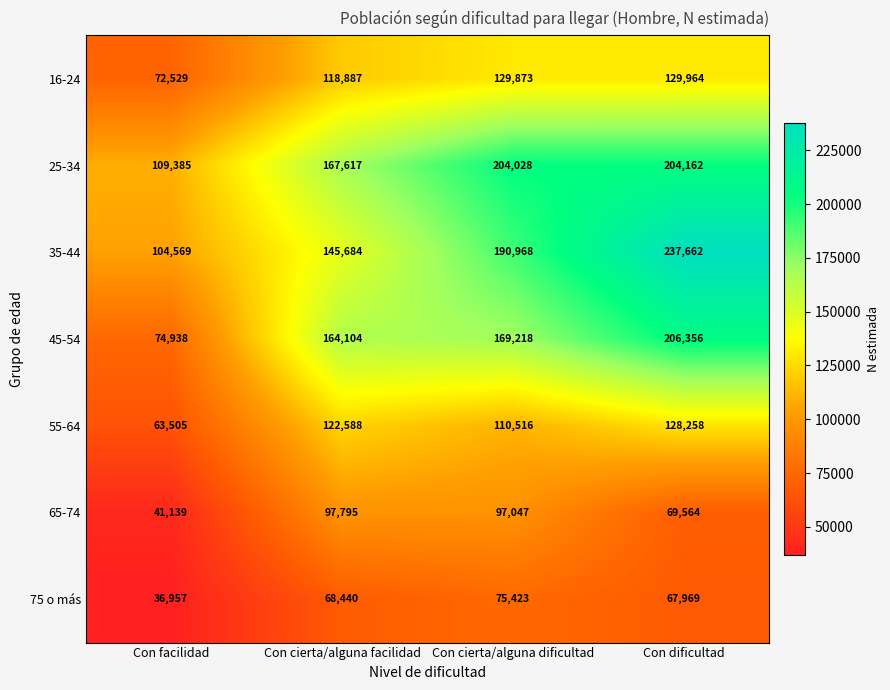

Reading left to right, extract all data points from this chart.

16-24: Con facilidad=72529	Con cierta/alguna facilidad=118887	Con cierta/alguna dificultad=129873	Con dificultad=129964
25-34: Con facilidad=109385	Con cierta/alguna facilidad=167617	Con cierta/alguna dificultad=204028	Con dificultad=204162
35-44: Con facilidad=104569	Con cierta/alguna facilidad=145684	Con cierta/alguna dificultad=190968	Con dificultad=237662
45-54: Con facilidad=74938	Con cierta/alguna facilidad=164104	Con cierta/alguna dificultad=169218	Con dificultad=206356
55-64: Con facilidad=63505	Con cierta/alguna facilidad=122588	Con cierta/alguna dificultad=110516	Con dificultad=128258
65-74: Con facilidad=41139	Con cierta/alguna facilidad=97795	Con cierta/alguna dificultad=97047	Con dificultad=69564
75 o más: Con facilidad=36957	Con cierta/alguna facilidad=68440	Con cierta/alguna dificultad=75423	Con dificultad=67969